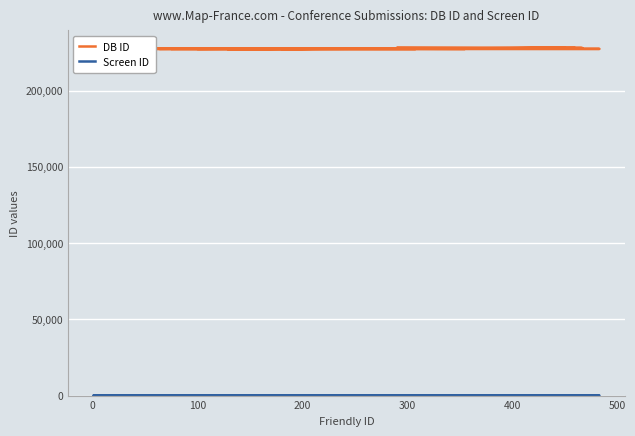

What are all the series names shown in the legend?

DB ID, Screen ID